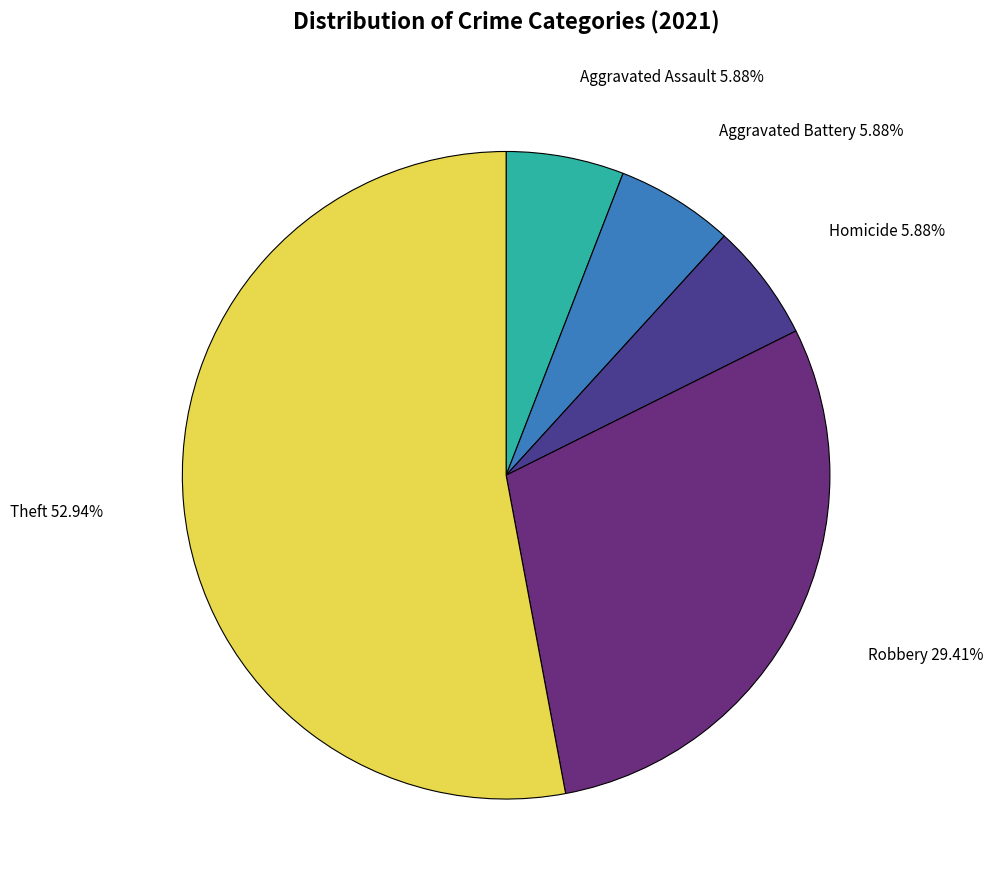

To the nearest percent, what portion does Aggravated Assault represent?

6%